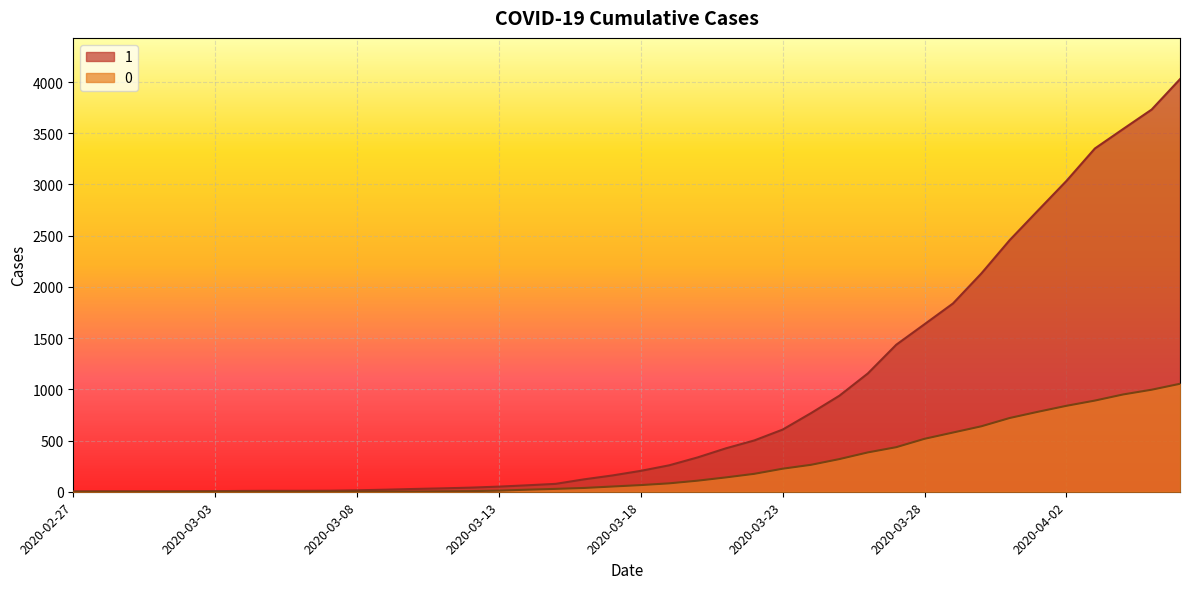

Which series changed the most between 2020-02-27 and 2020-03-23?

1